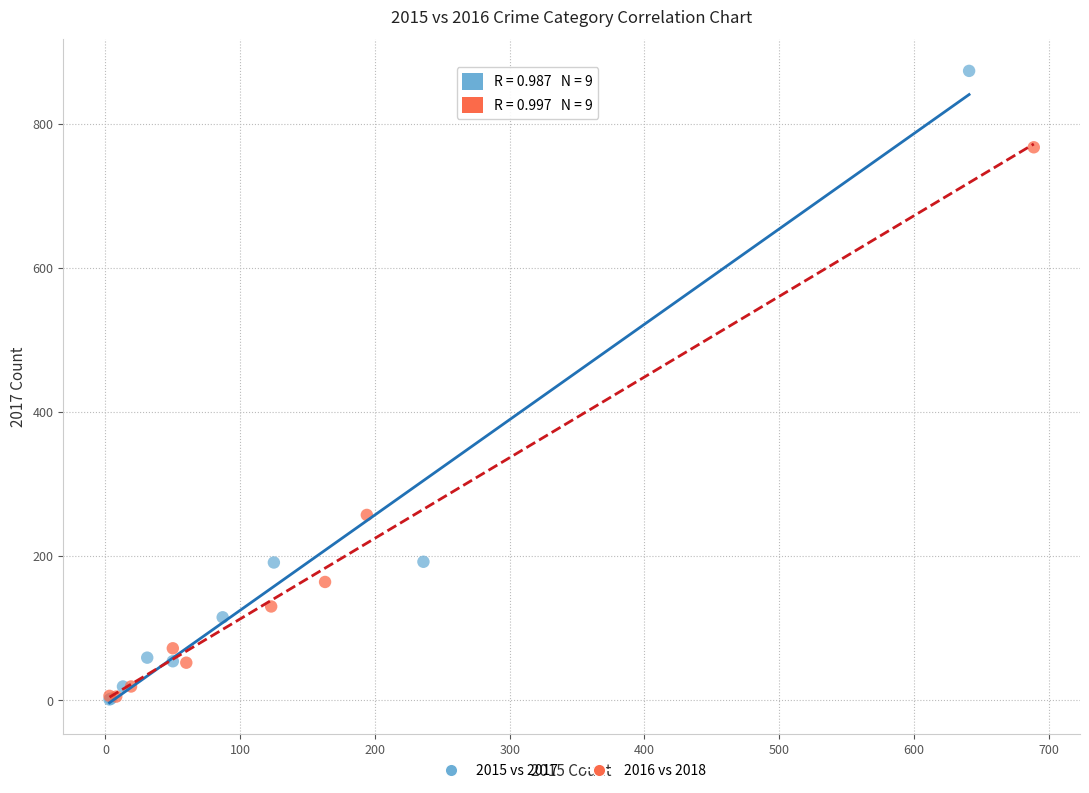

Which series reaches the maximum Y coordinate?

2015 vs 2017